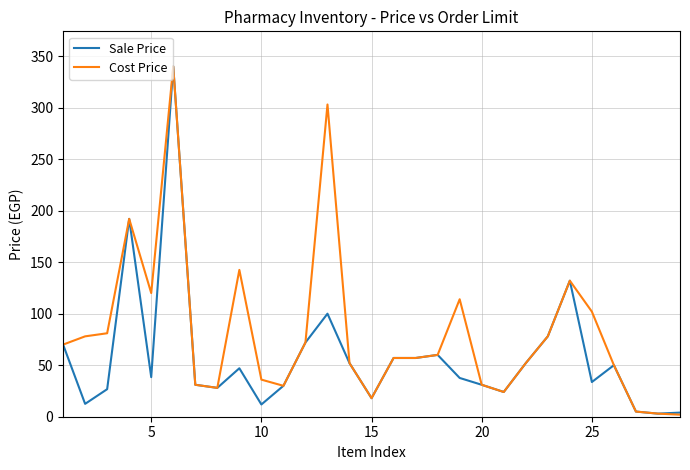

Rank the series by their average value, from lowest to highest.

Sale Price, Cost Price